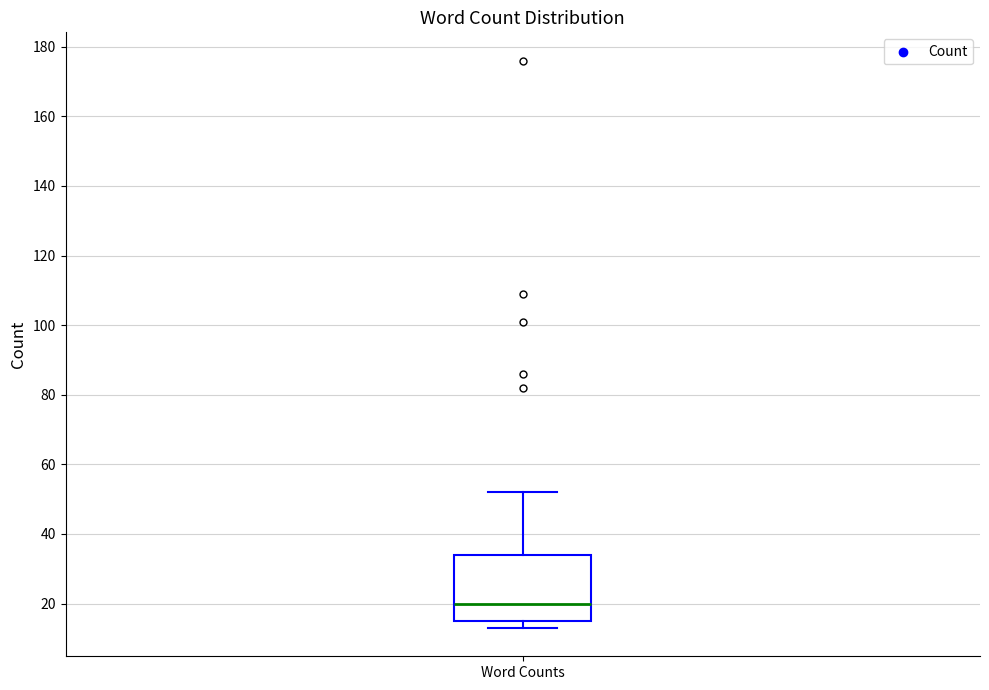

Read this box plot against the y-axis: the position of the median line, the range covered by the box, and the ends of both whiskers. The values are not printed on the chart, so give them approximately, as read against the axis.

median 20, box 16 to 34, whiskers 14 to 52